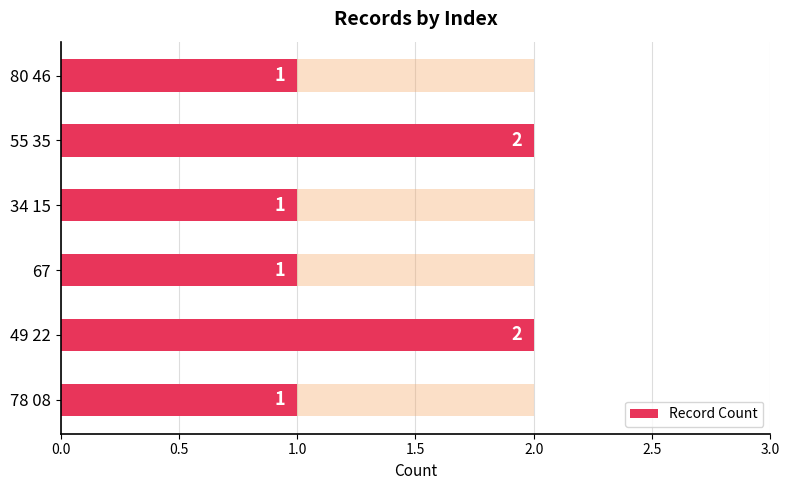

What is the sum of the values at 67 and 78 08?

2